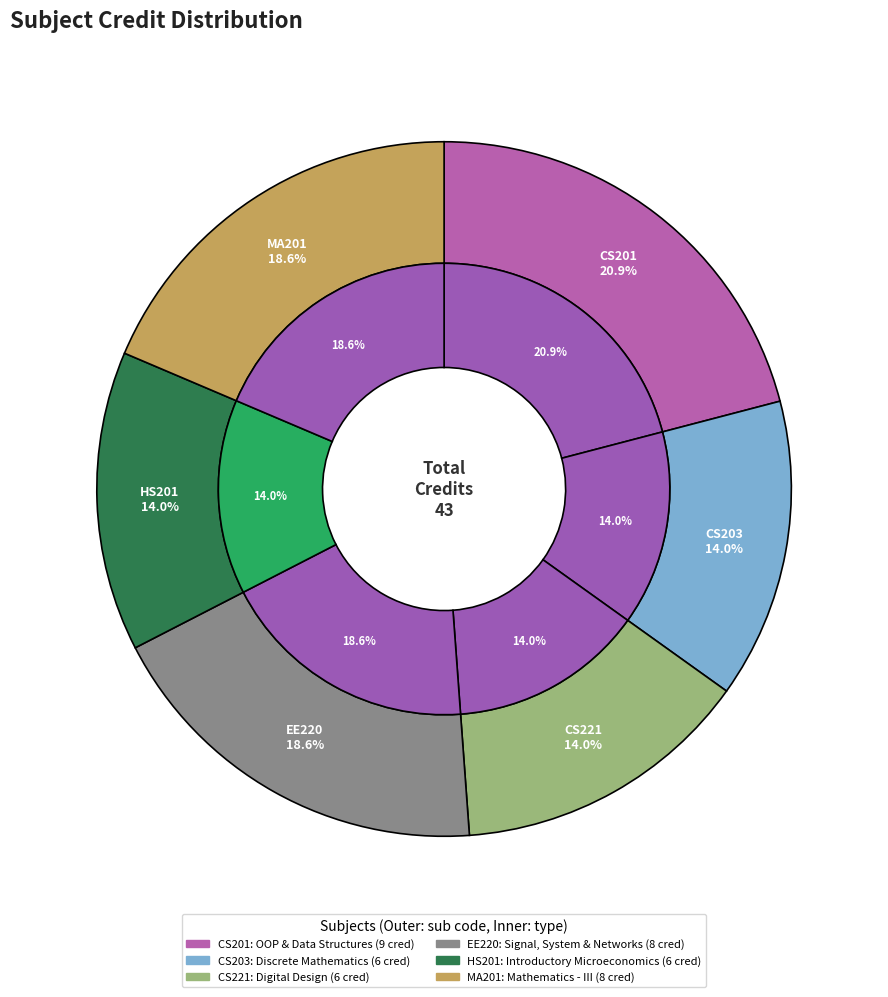

What is the change in value from CS201 to EE220?

-1